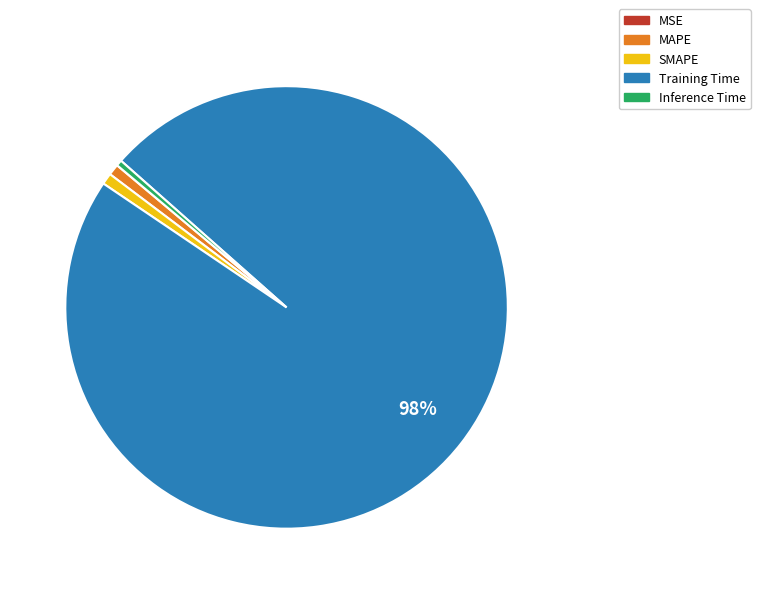

Which slice is the largest?

Training Time